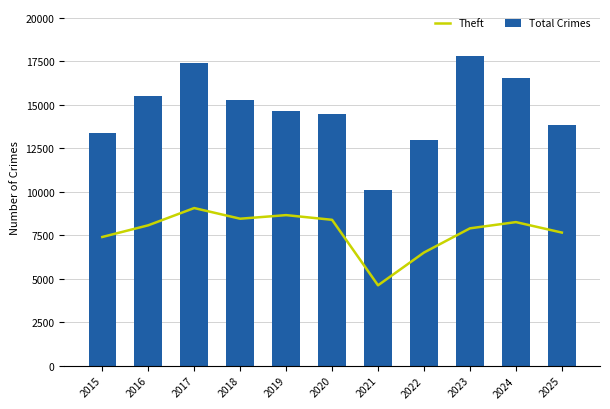

What is the greatest value displayed?

17823